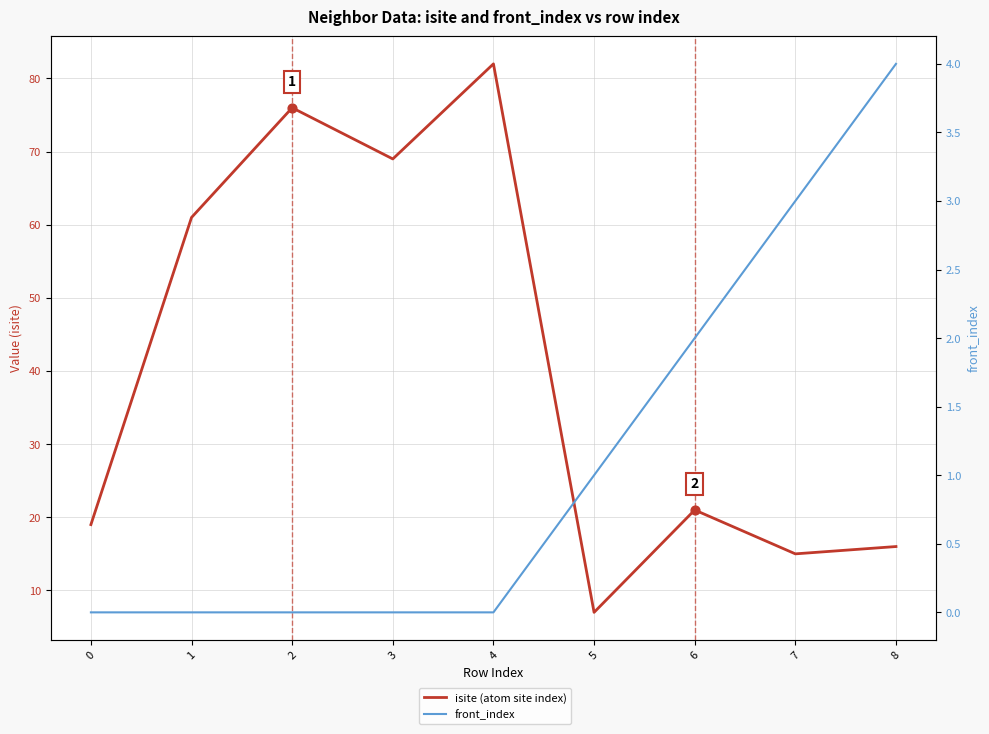

Which series has the largest total across all categories?

isite (atom site index)